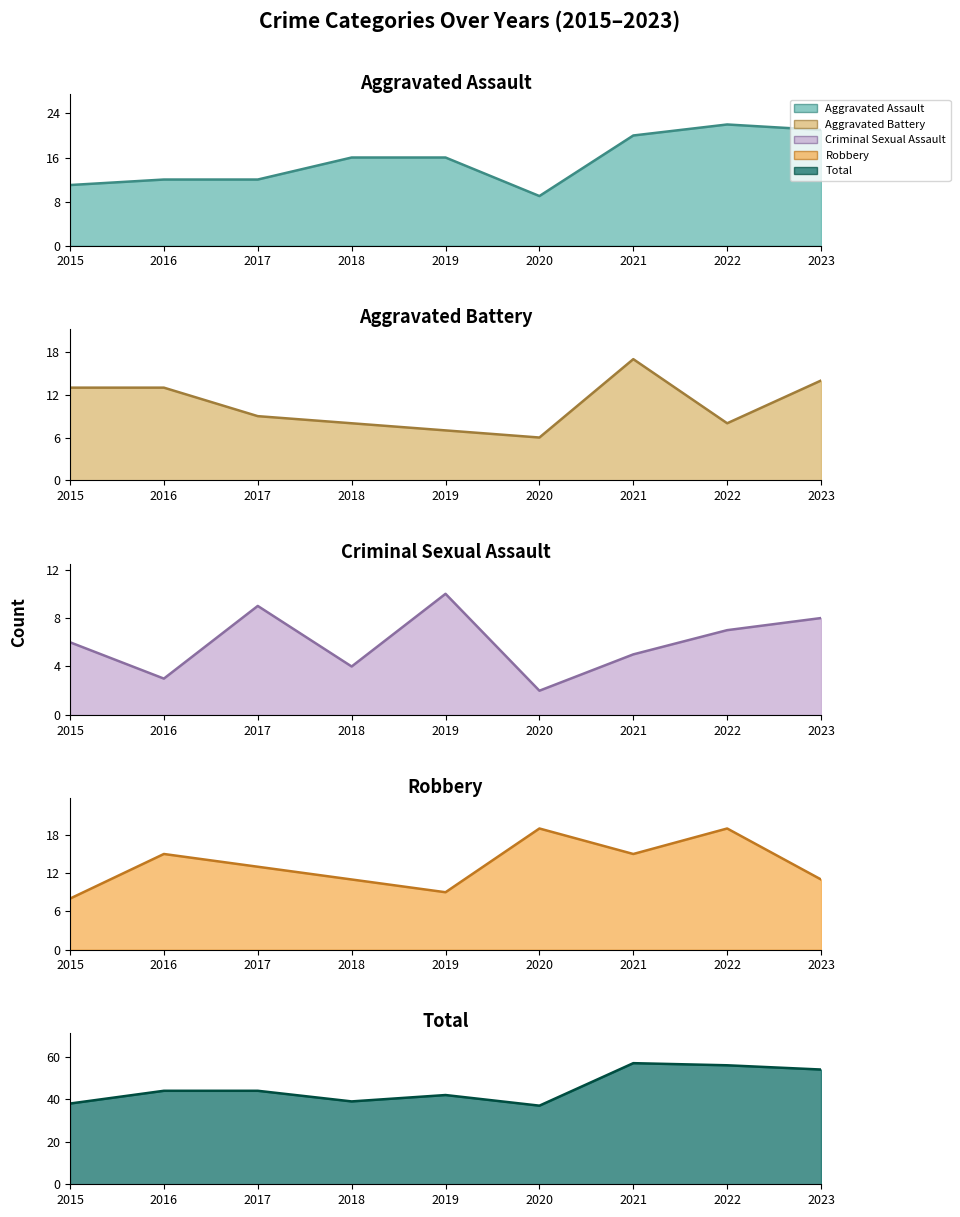

True or false: Aggravated Battery line and Total line cross at least once.

False